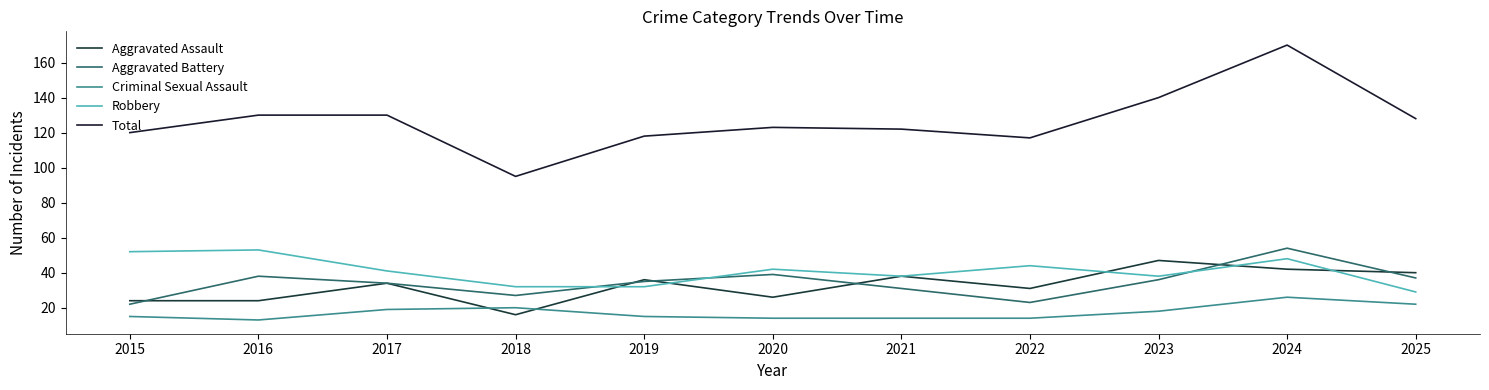

What is the total value across all series at 2022?

229